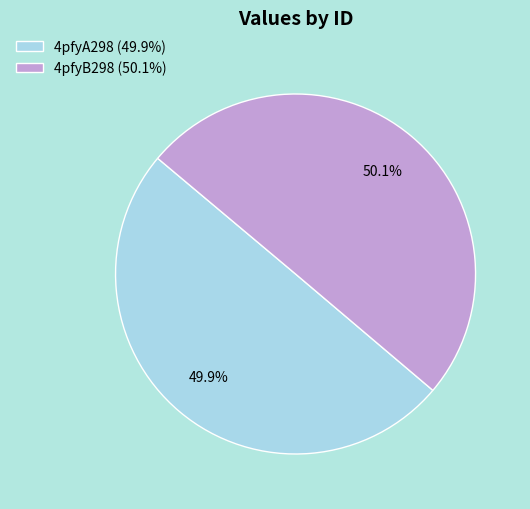

What percentage is NOT represented by 4pfyB298?

49.9%